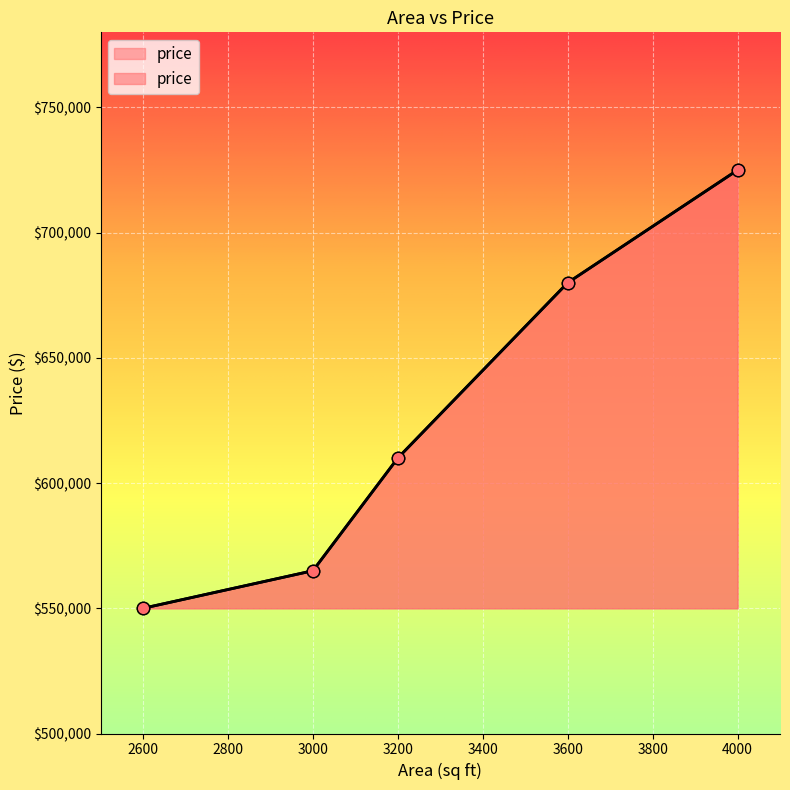

What is the change in value from 3200 to 4000?

+115000